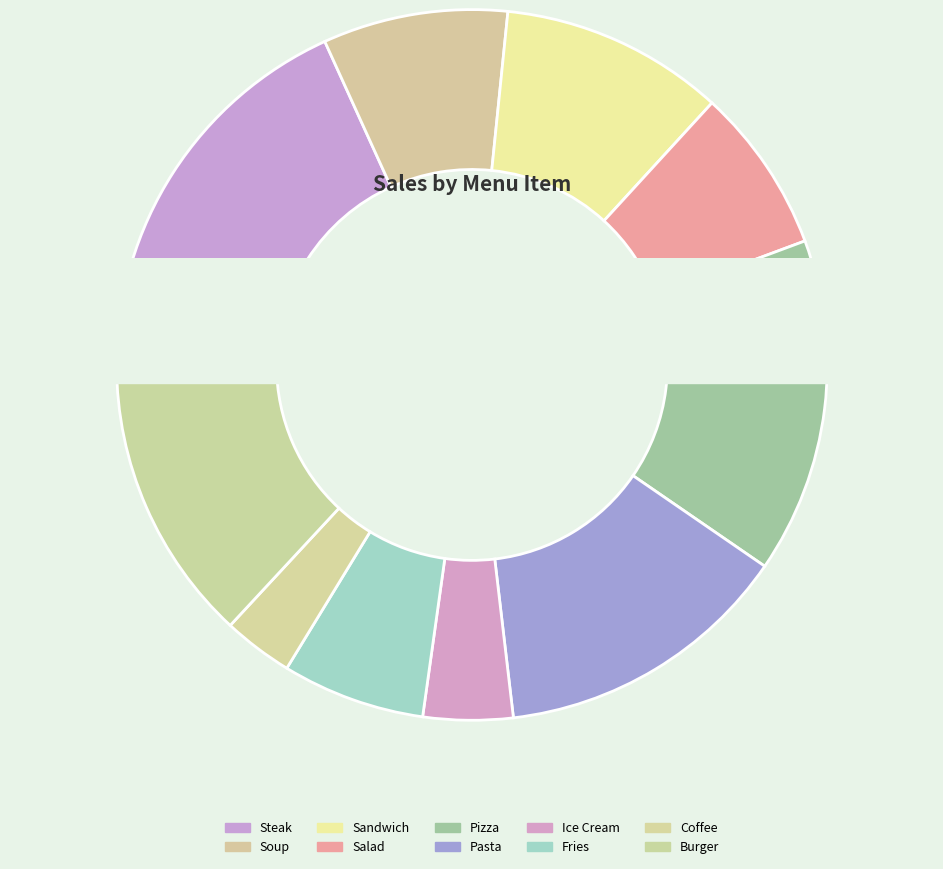

Does Salad account for over 50% of the chart?

No